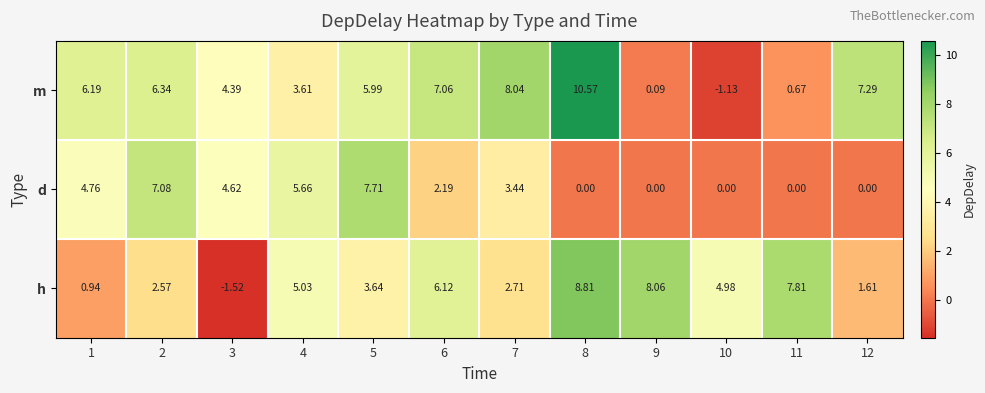

Which series has the largest total across all categories?

m